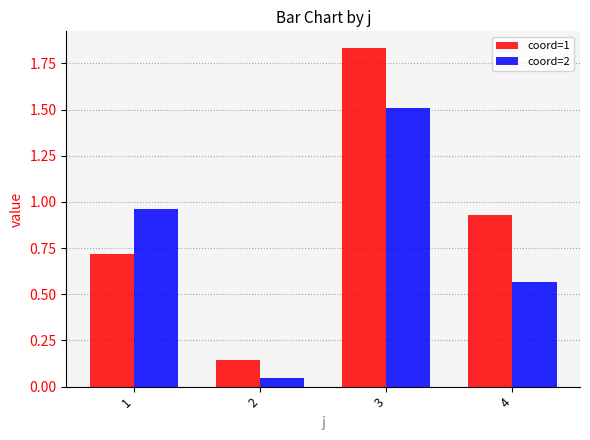

Between 1 and 3, which series saw the biggest shift?

coord=1